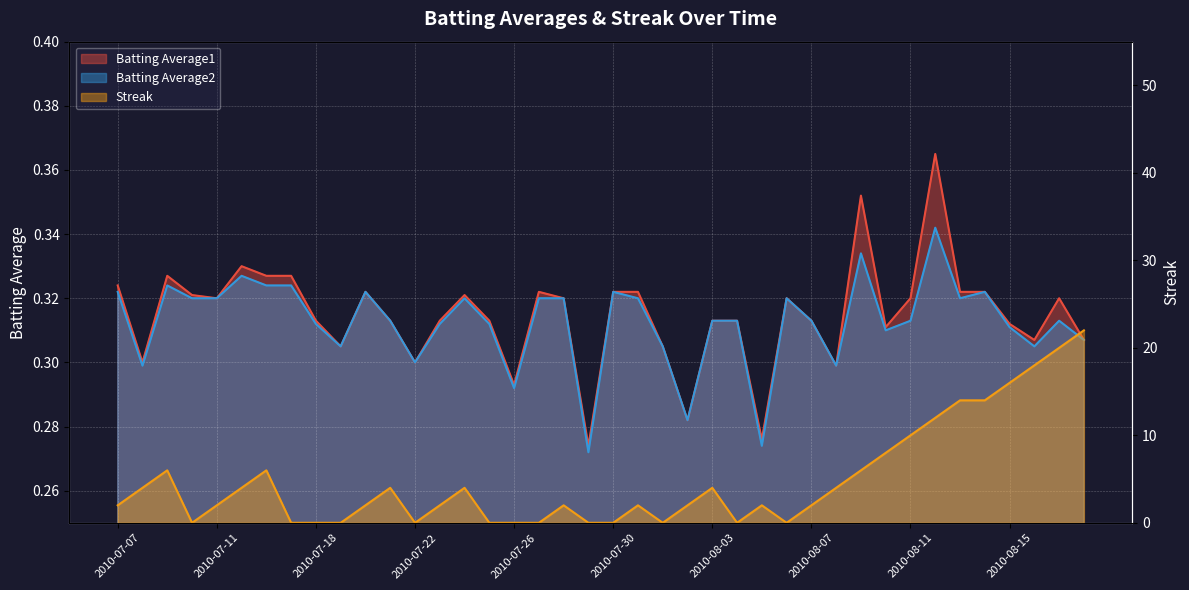

Is it true that Batting Average2 equals 0.4 at 2010-08-17?

False